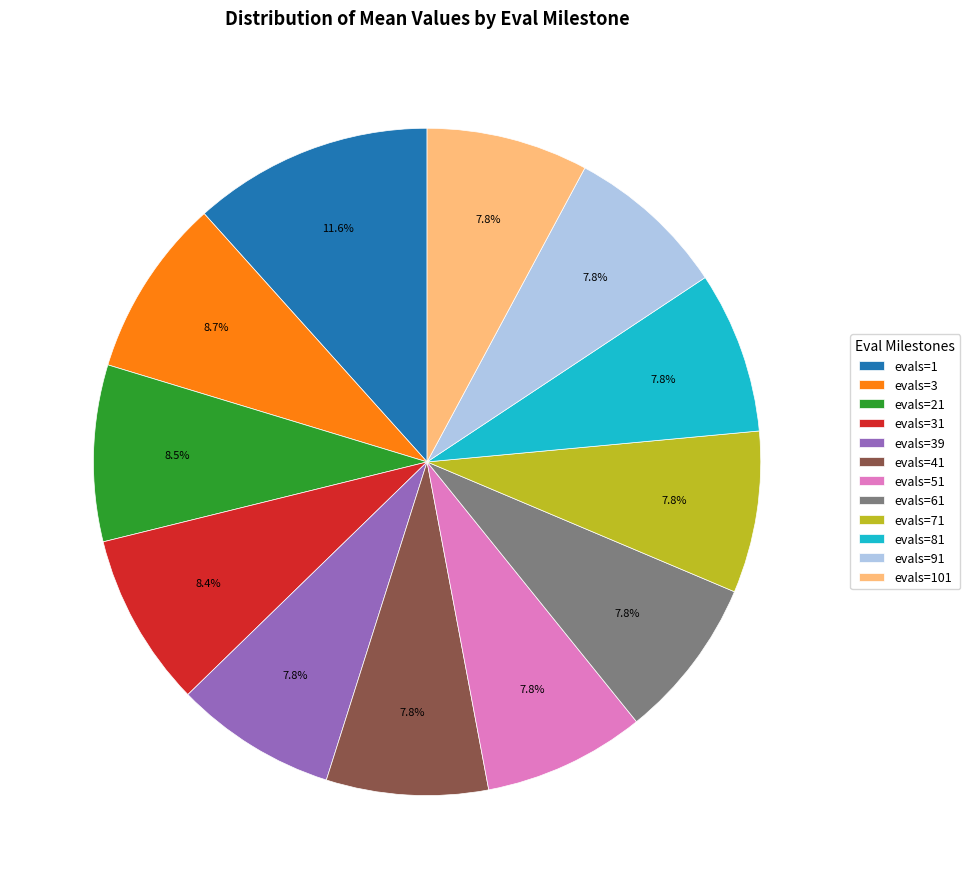

Combined, what portion of the pie is evals=21 and evals=39?

16.4%